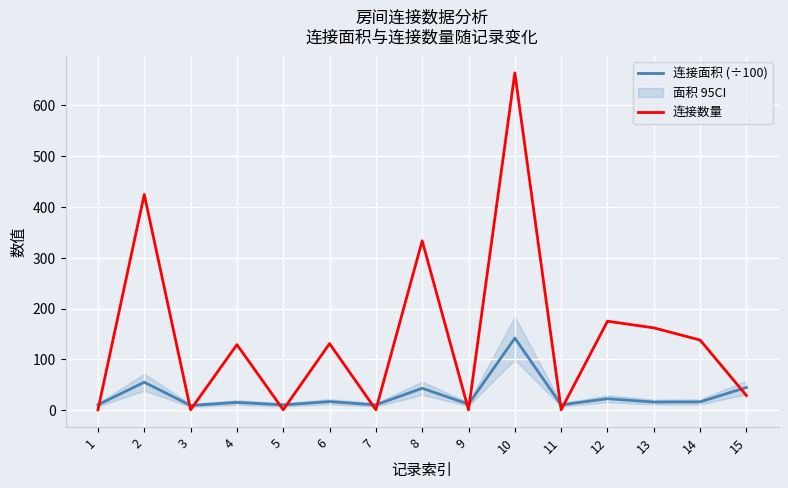

What is the sum of all 连接面积 (÷100) values?

437.4